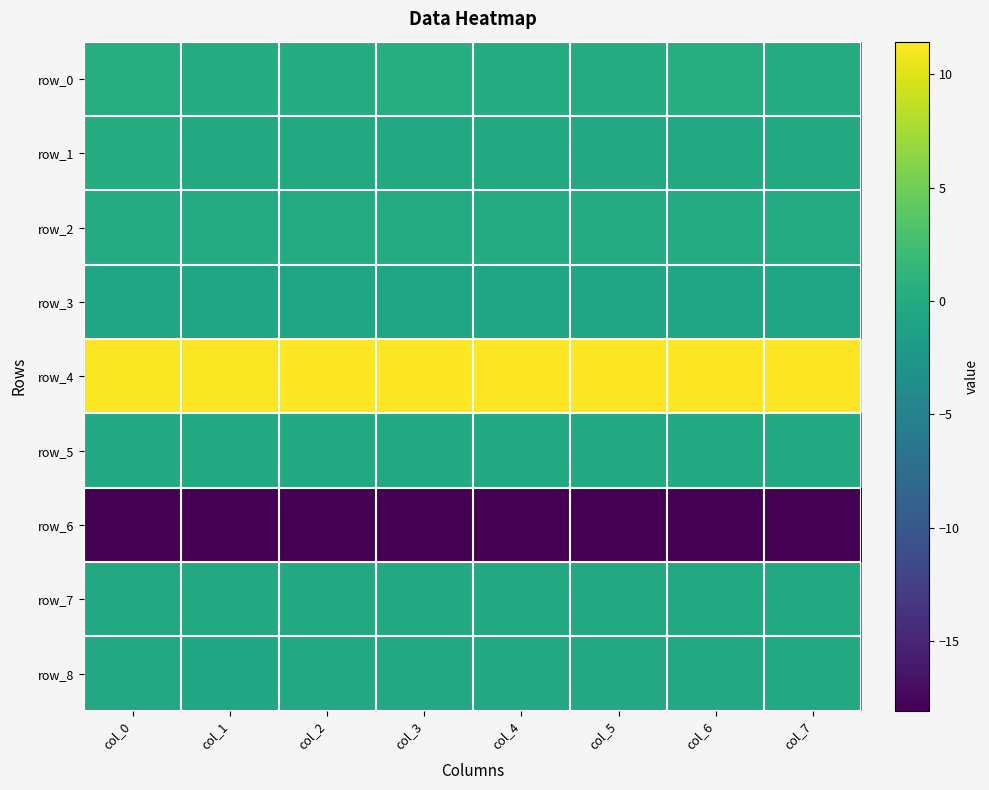

What is the spread (max minus min) of values at col_4?

29.4